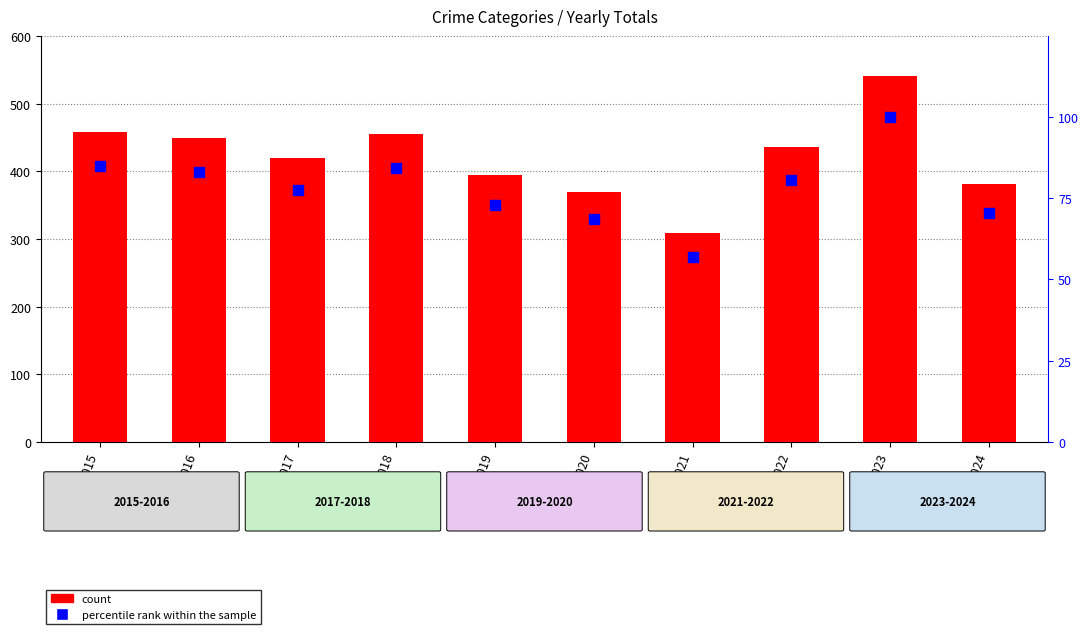

At how many categories does at least one series exceed 187?

10